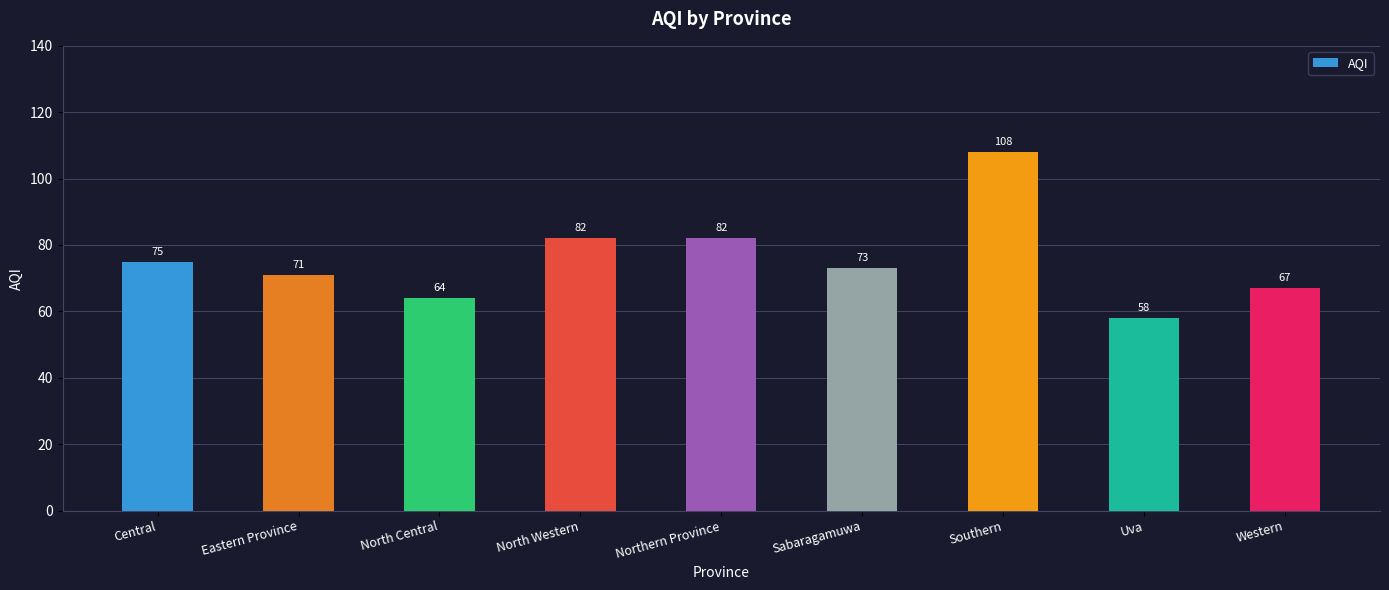

Which label corresponds to the largest value in the chart?

Southern